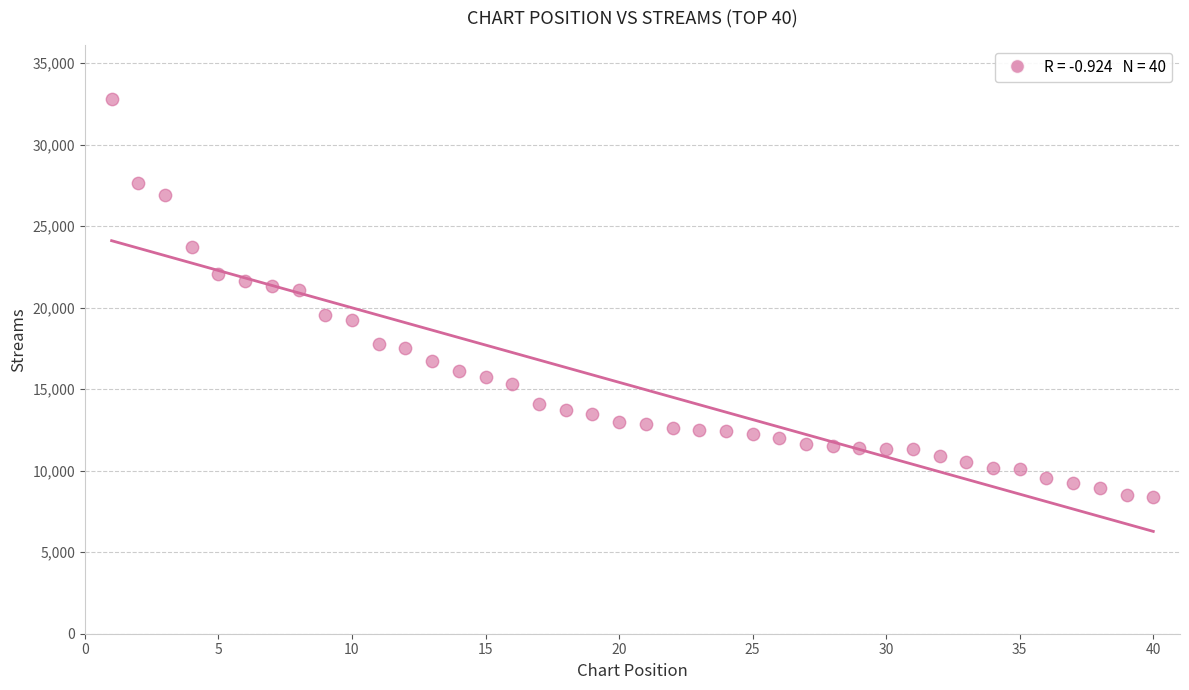

What is the range of X values (max minus min)?

39